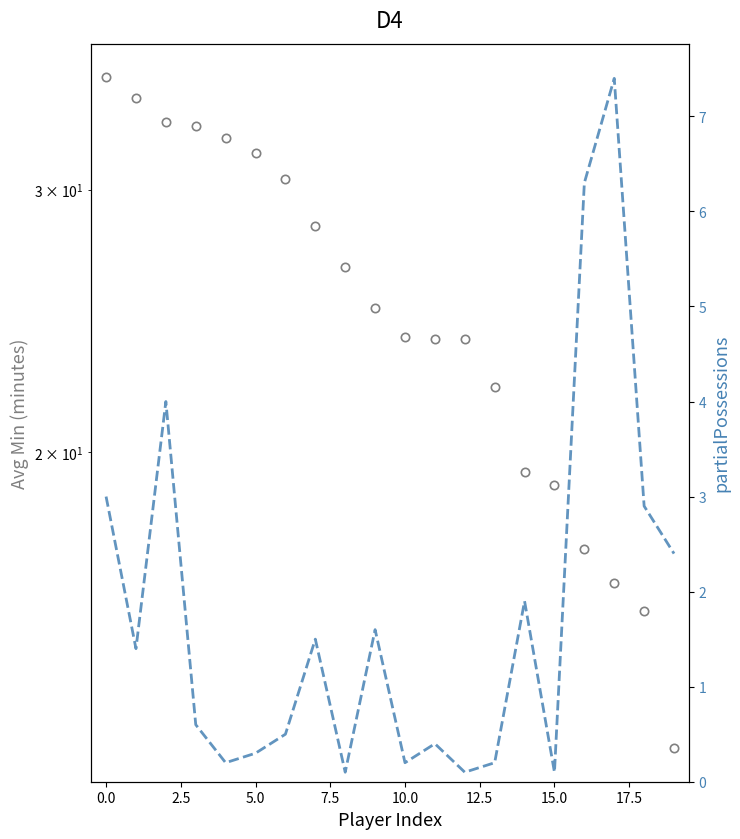

True or false: partialPossessions and Avg Min cross at least once.

False